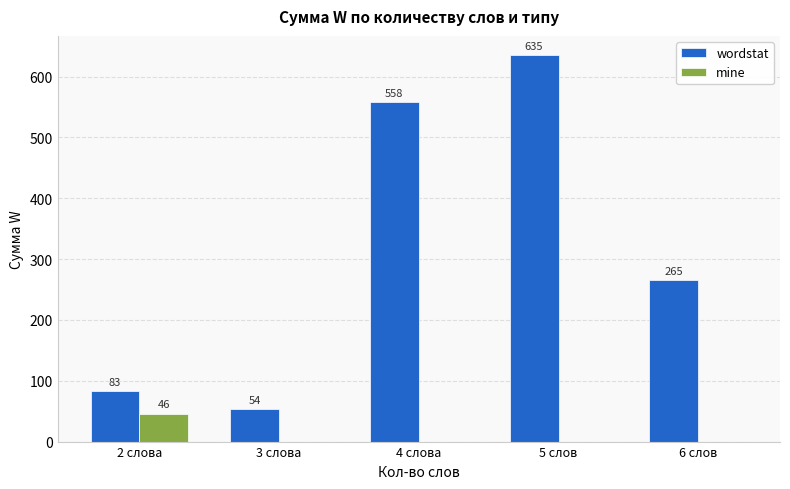

Reading left to right, list all the values displayed in this chart.

wordstat: 2 слова=83	3 слова=54	4 слова=558	5 слов=635	6 слов=265
mine: 2 слова=46	3 слова=0	4 слова=0	5 слов=0	6 слов=0